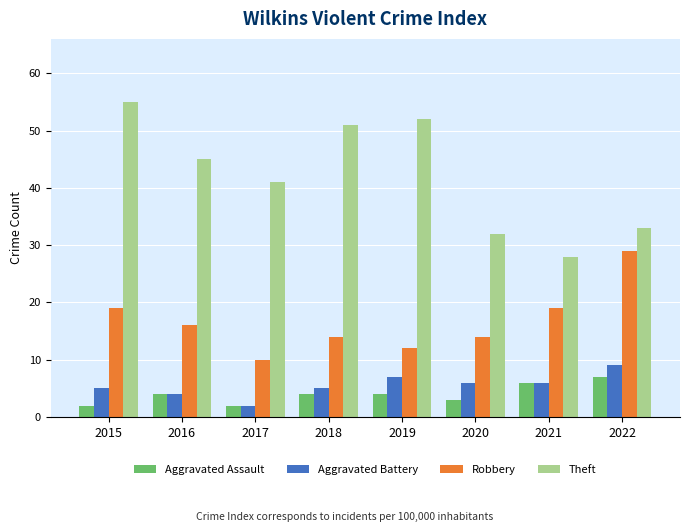

At which label does Theft first exceed 45?

2015